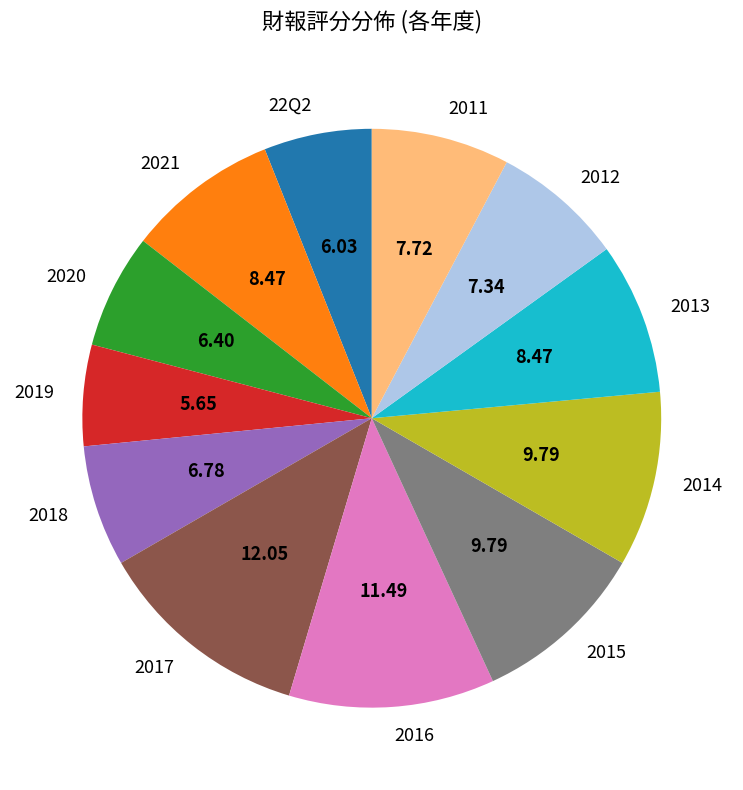

Do 2012 and 2018 together represent more than half of the pie?

No